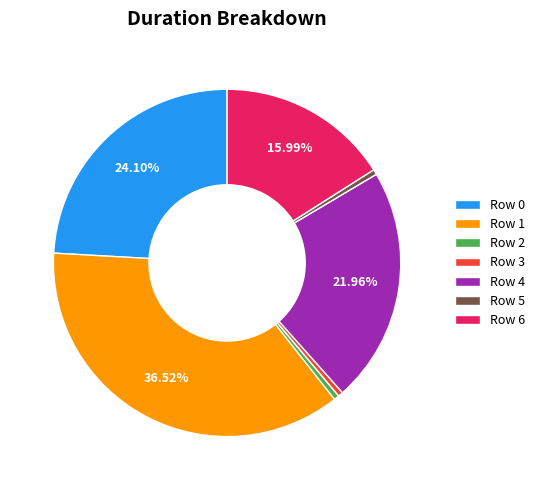

What portion of the pie excludes Row 0?

75.9%